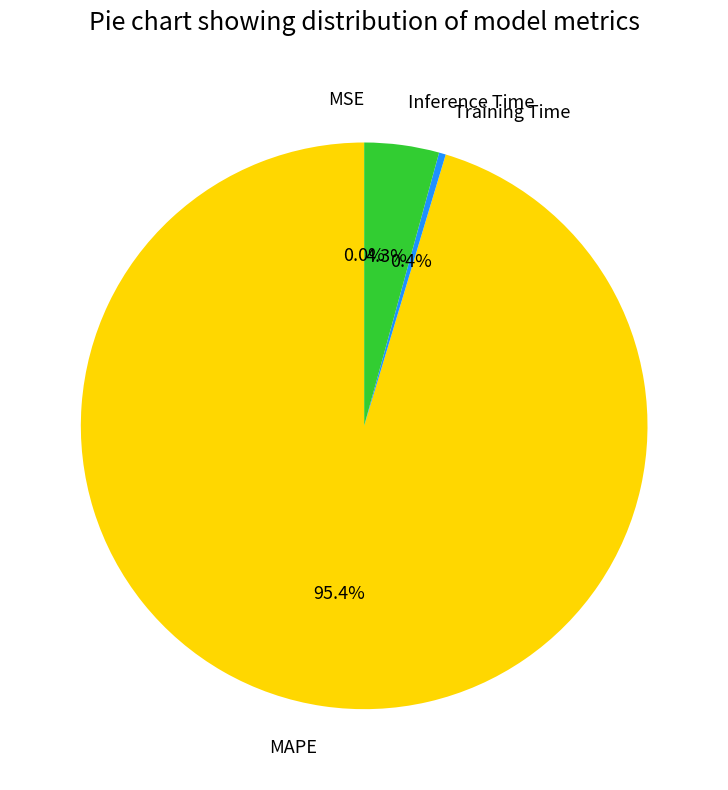

Does Inference Time represent more than half of the total?

No